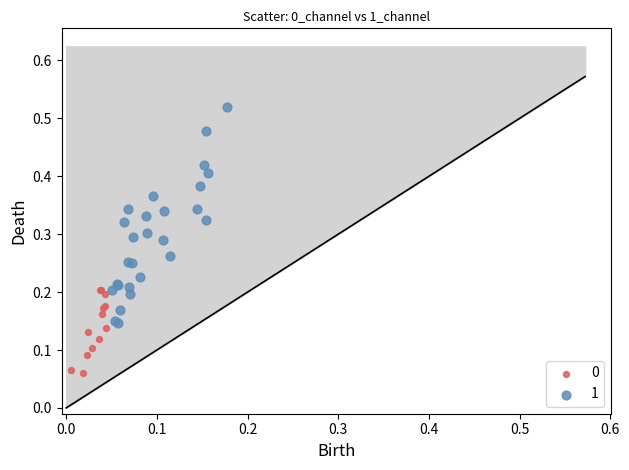

Which series has the largest Y range (max minus min)?

1